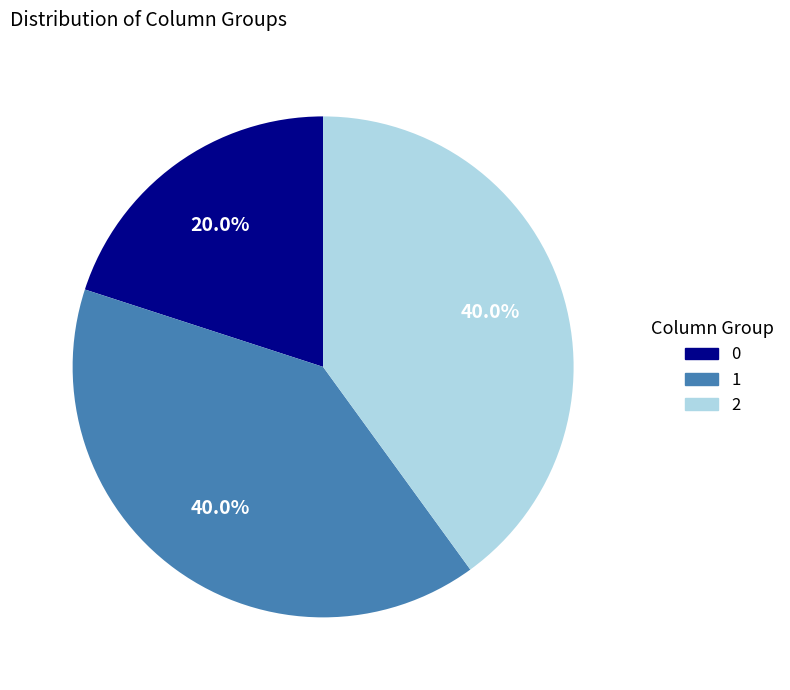

Count the number of slices in the pie.

3